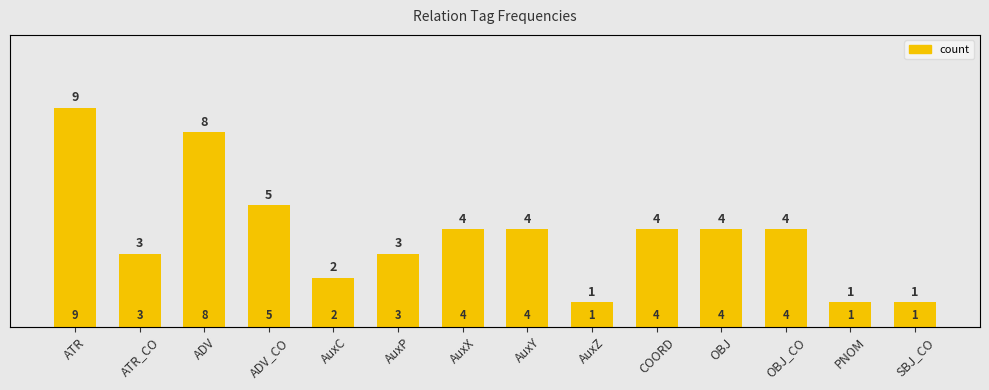

Rank the categories by value from lowest to highest.

AuxZ, PNOM, SBJ_CO, AuxC, ATR_CO, AuxP, AuxX, AuxY, COORD, OBJ, OBJ_CO, ADV_CO, ADV, ATR